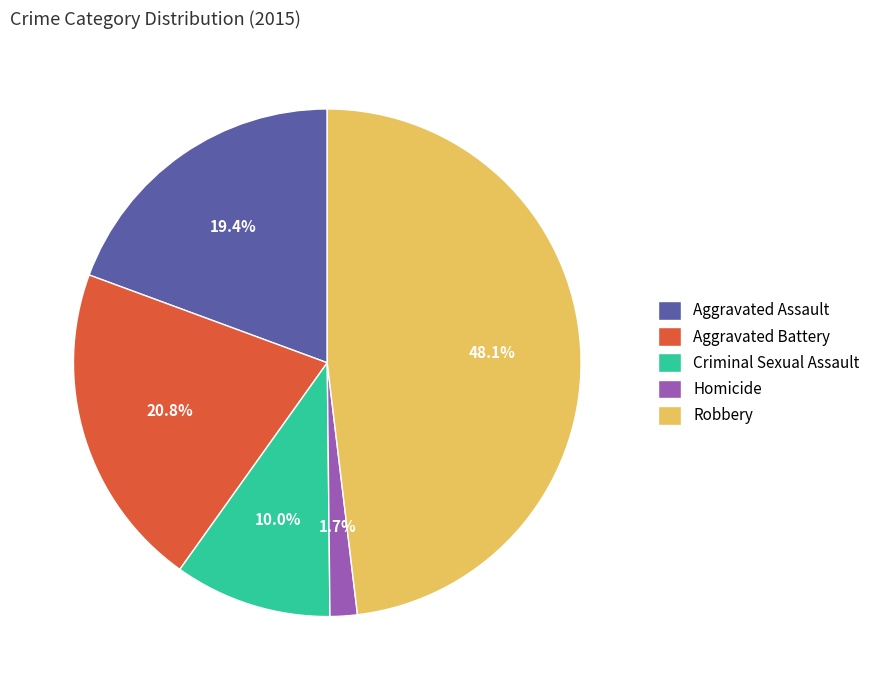

How much of the chart is everything except Aggravated Battery?

79.2%